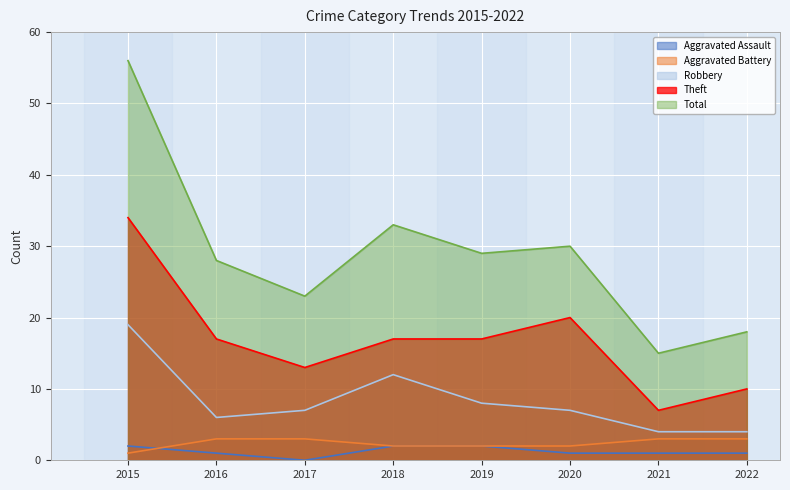

Where is Aggravated Battery nearest to the value 2?

2018